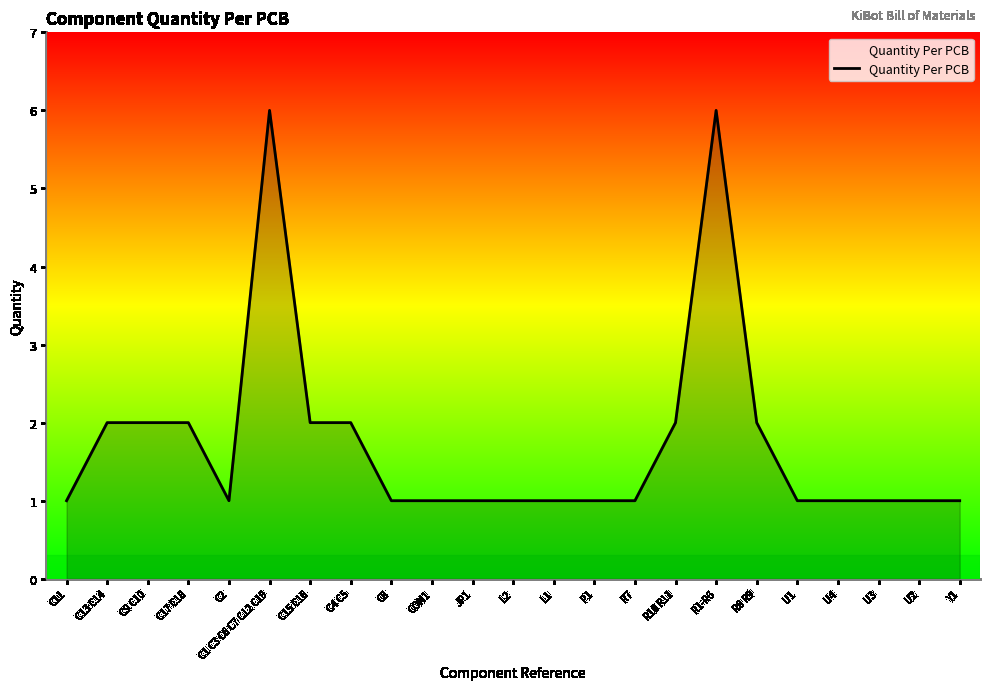

What is the change in value from C17 C18 to CON1?

-1